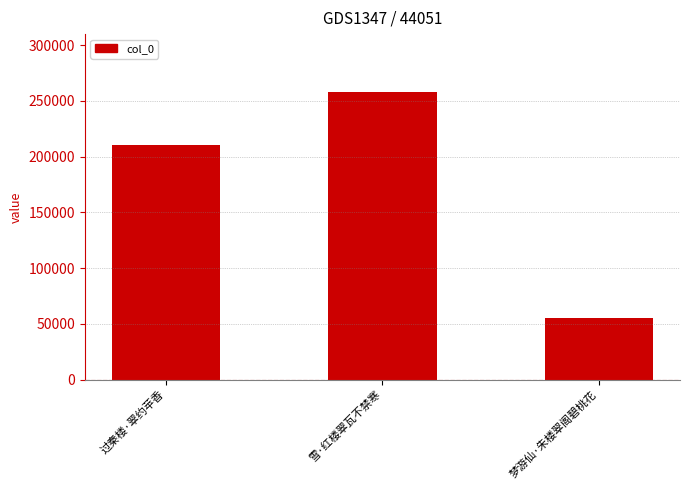

What is the difference between the values at 雪·红楼翠瓦不禁寒 and 梦游仙·朱楼翠阁碧桃花?

202521